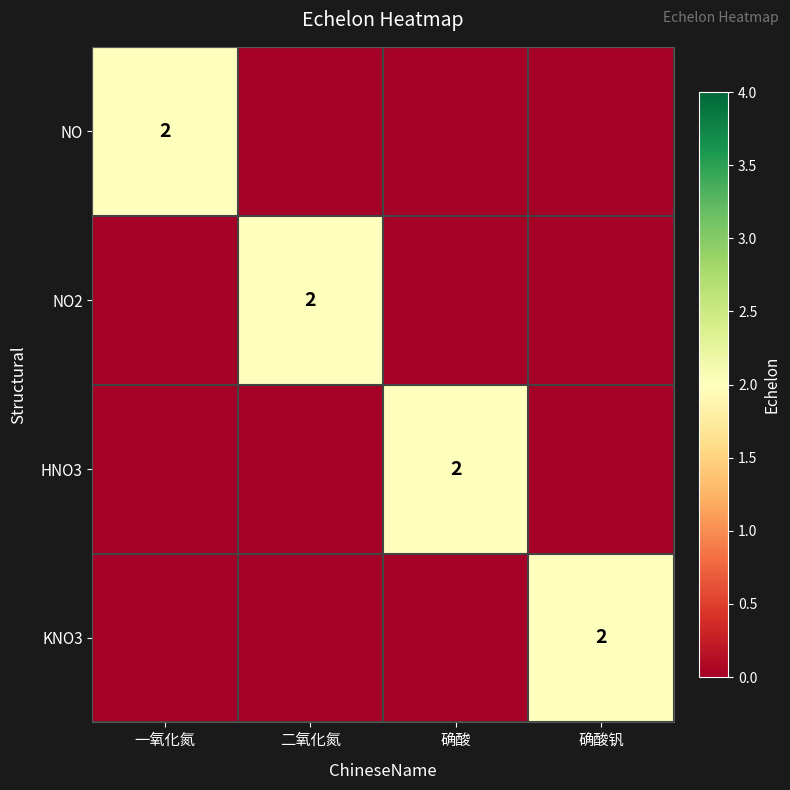

Is it true that KNO3 equals 2 at 确酸钒?

True